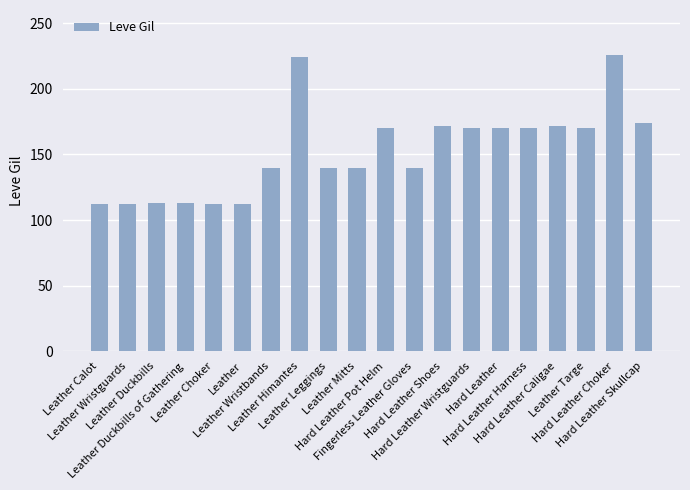

What is the value of the 5th bar from the left?

112